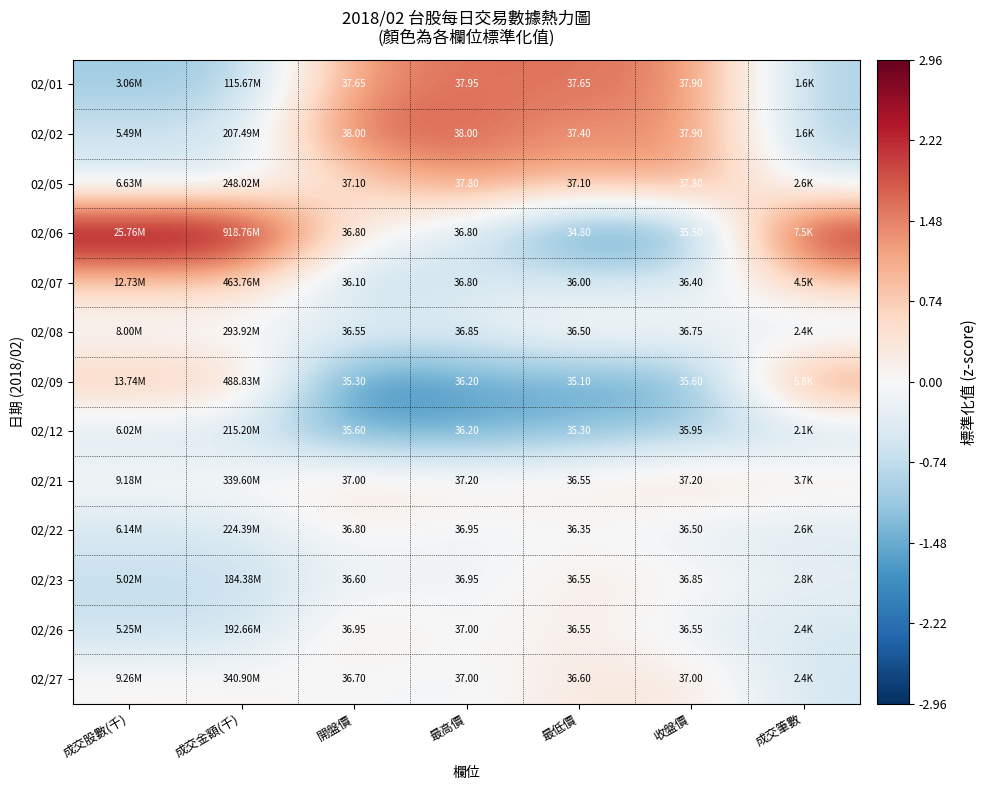

List the series in order of their peak value, highest first.

02/06, 02/02, 02/01, 02/09, 02/05, 02/07, 02/21, 02/26, 02/27, 02/23, 02/08, 02/22, 02/12